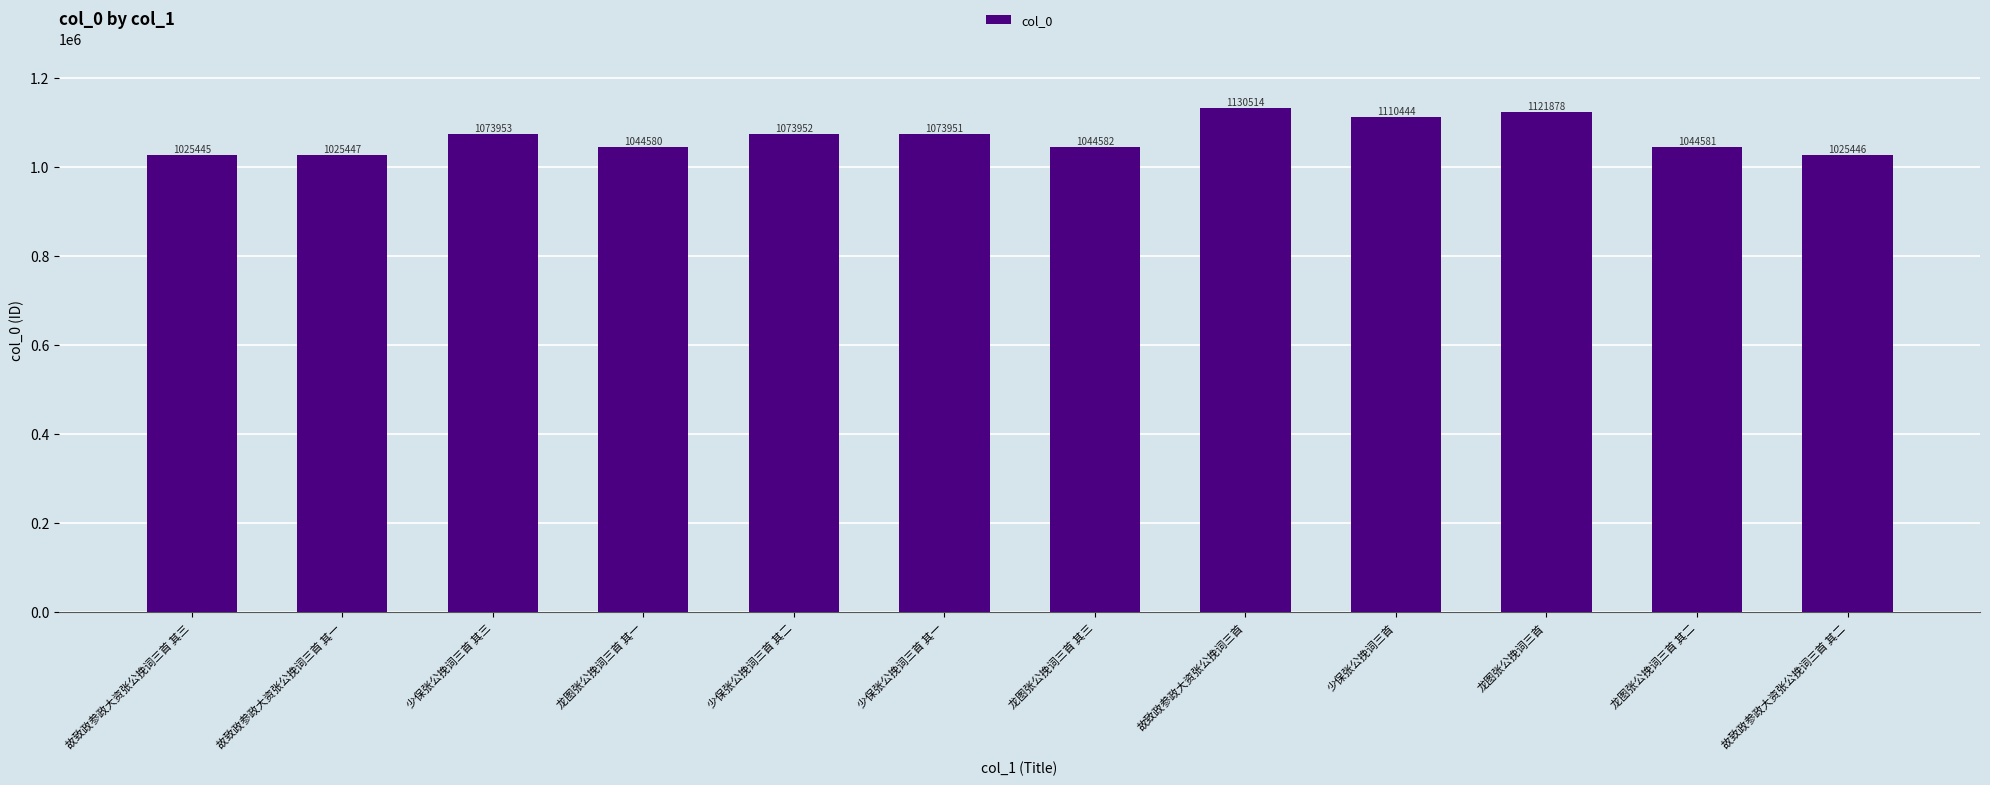

Which label corresponds to the largest value in the chart?

故致政参政大资张公挽词三首